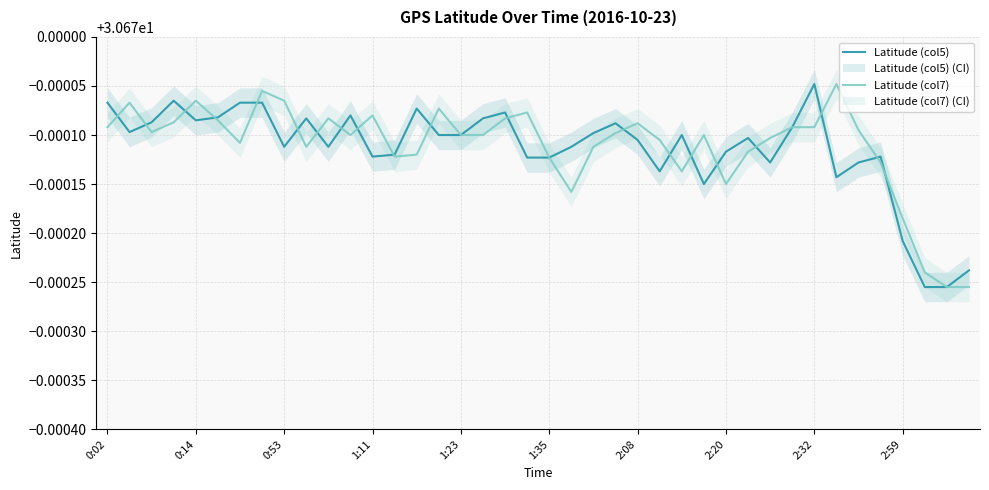

How many lines are shown in the chart?

2